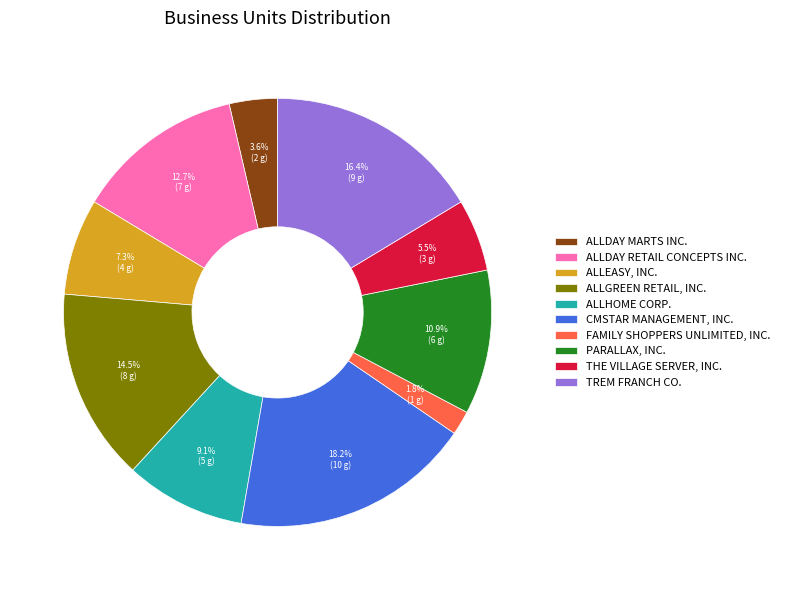

Does any single category account for the majority?

No